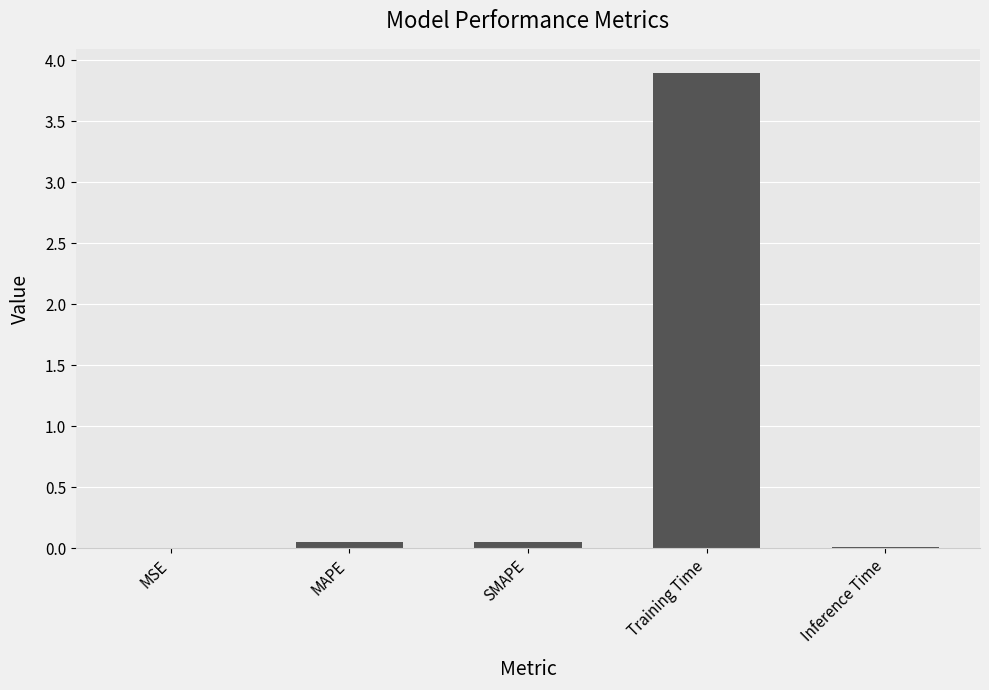

True or false: the data shows 0.0 at Inference Time.

True